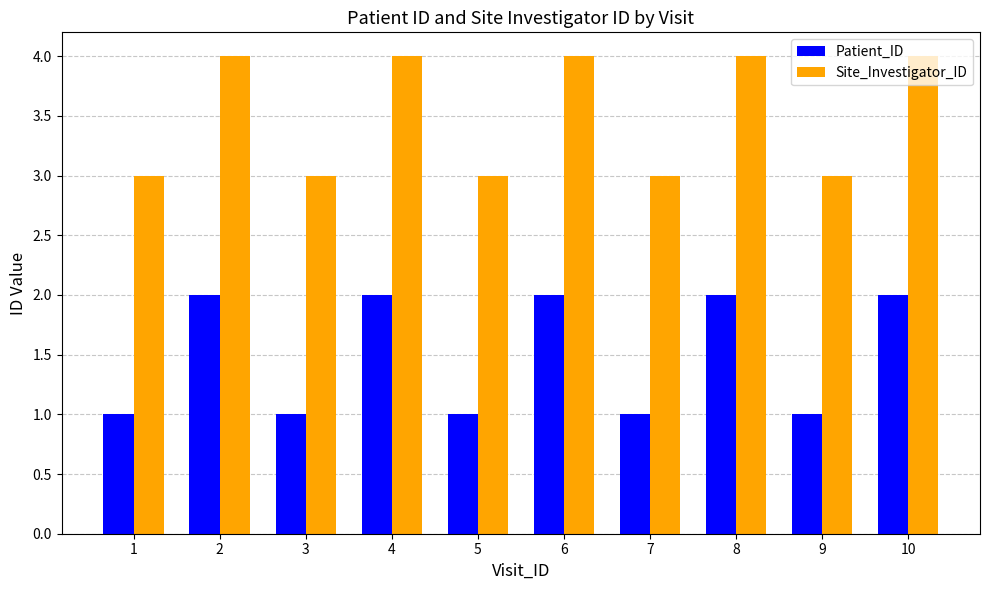

How many bars are there in total?

20